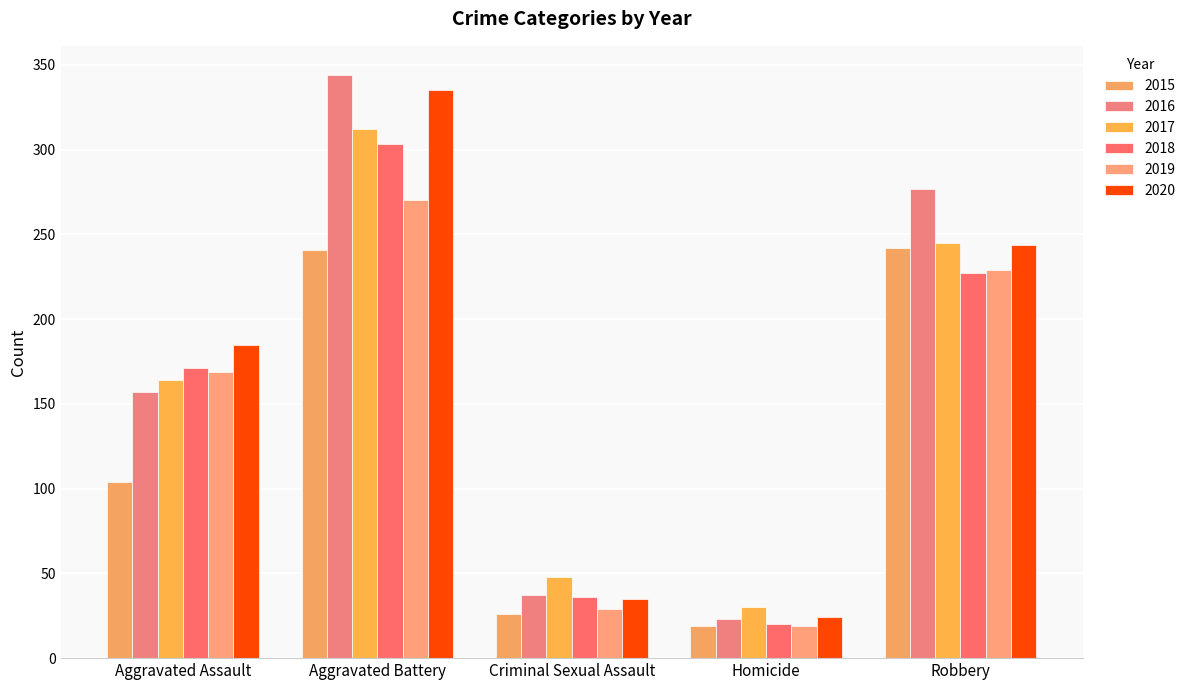

How many distinct data groups are displayed?

6